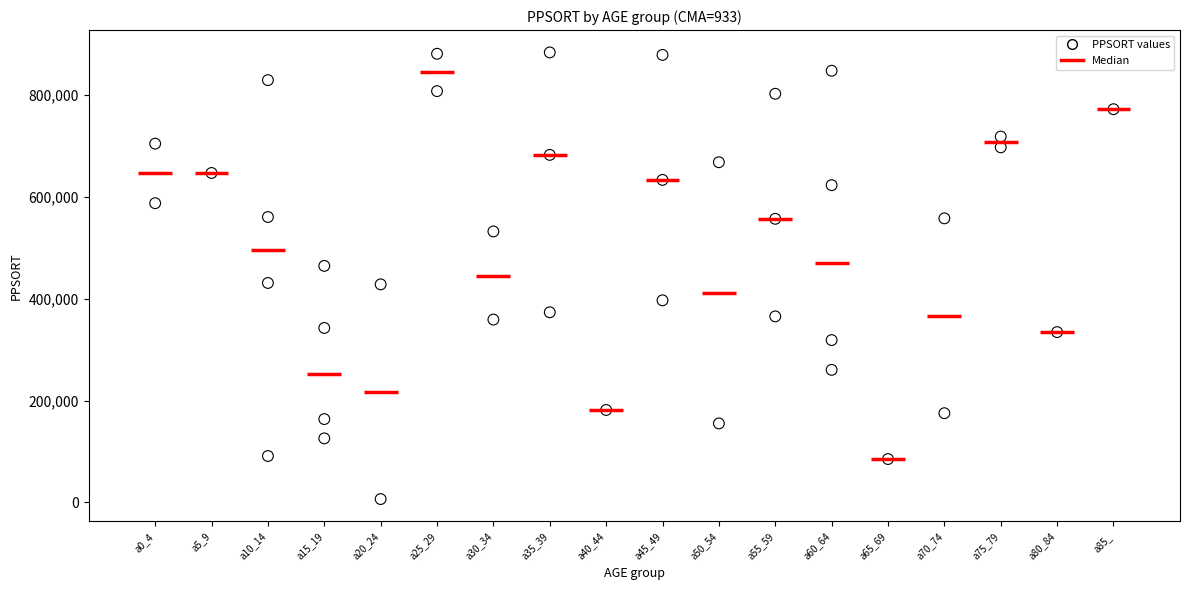

What is the range of Y values (max minus min)?

877359